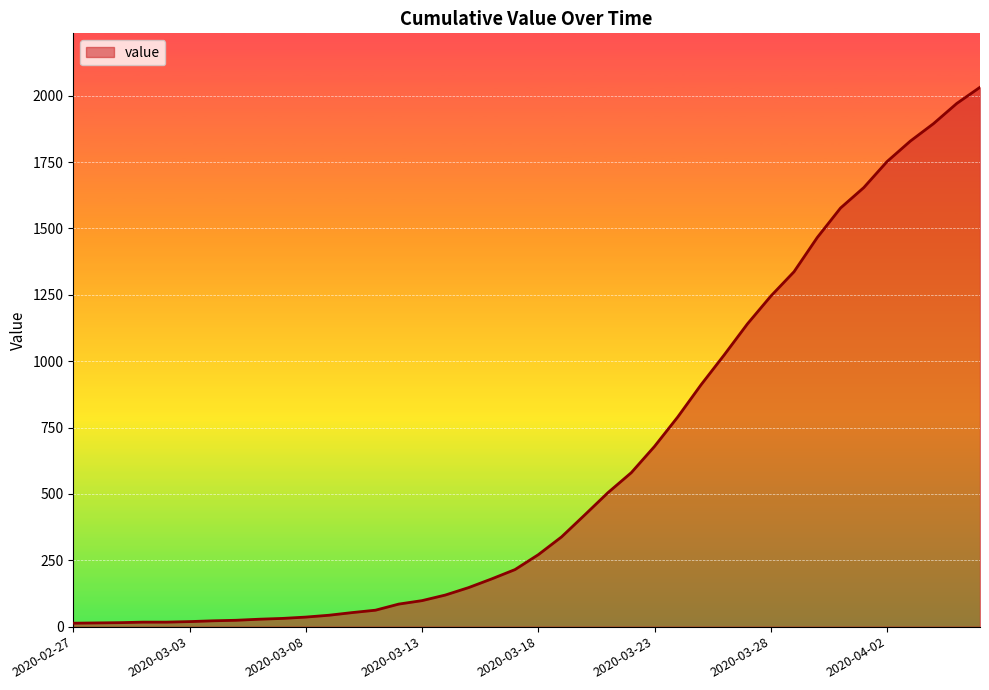

What is the average value?

616